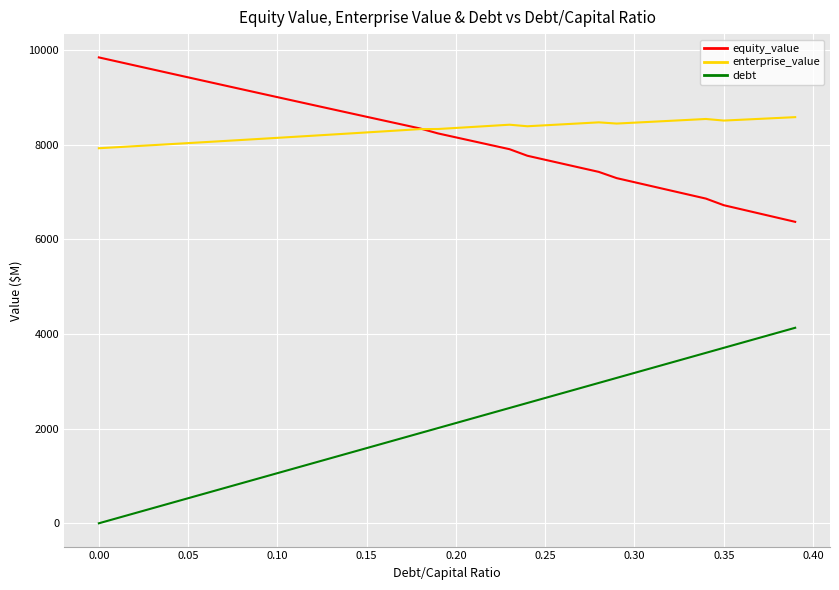

What is the highest value of the debt series?

4131.3